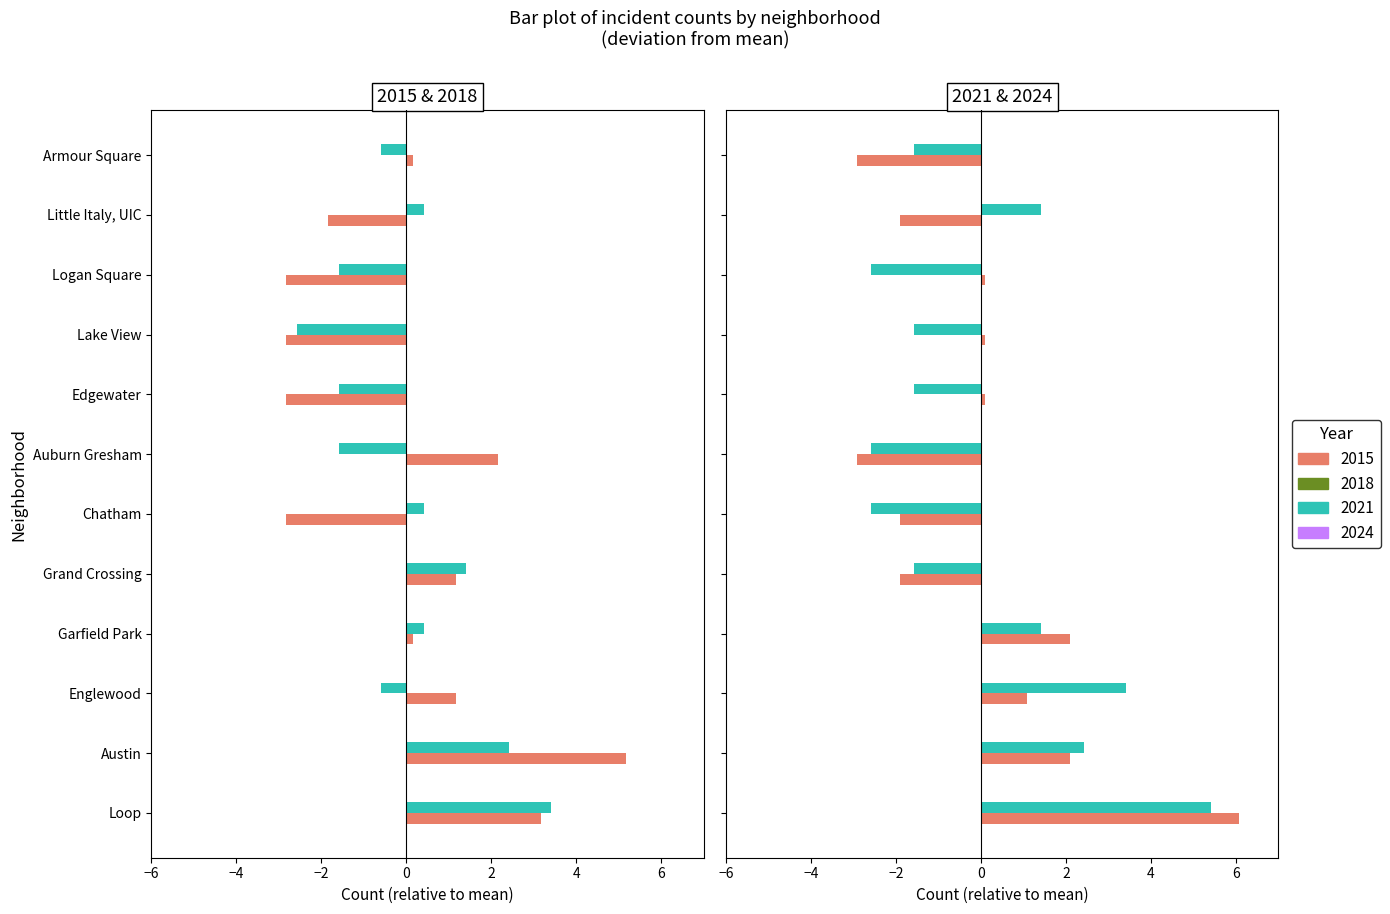

Is it true that 2015 equals -2.8 at 8?

True